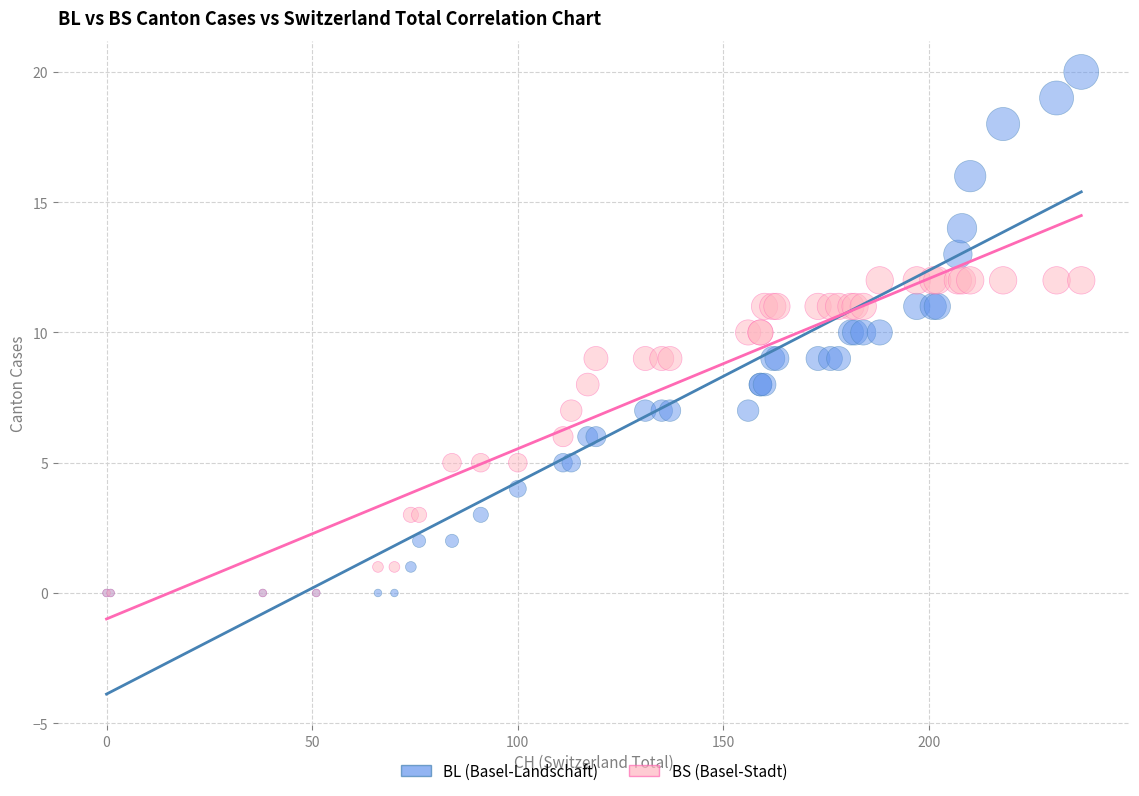

What are all the series names shown in the legend?

BL (Basel-Landschaft), BS (Basel-Stadt)